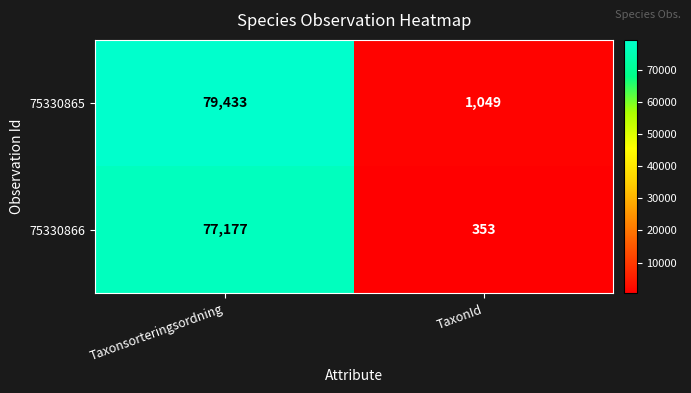

What is the sum of all 75330865 values?

80482